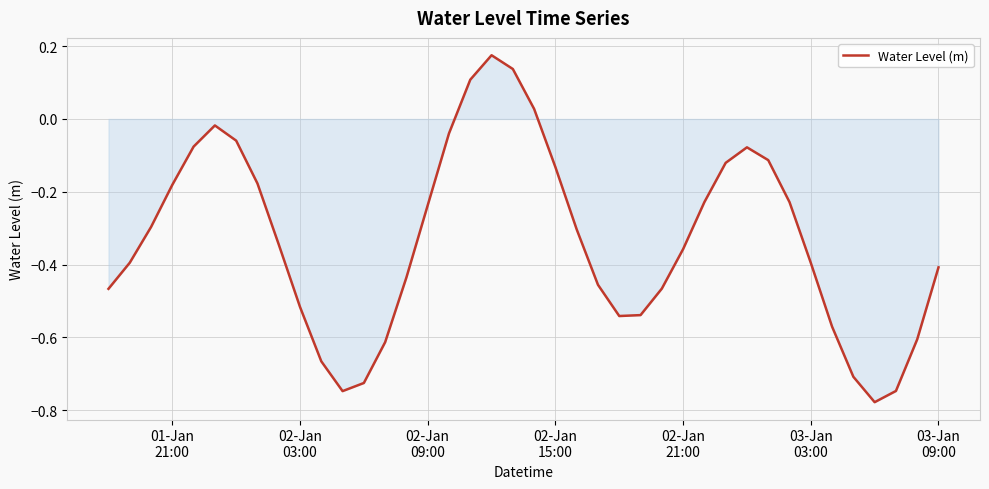

Does the chart display data point markers on the line(s)?

No